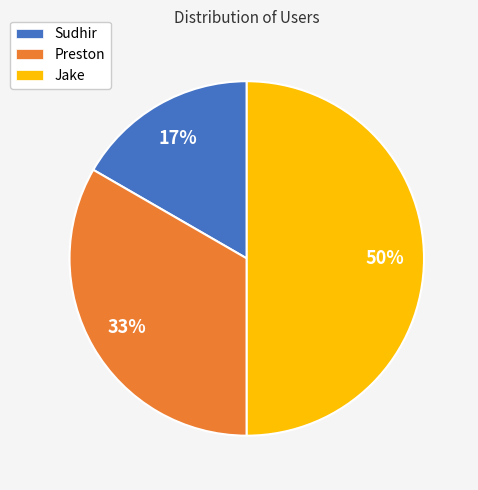

Combined, do Preston and Jake account for over 50%?

Yes